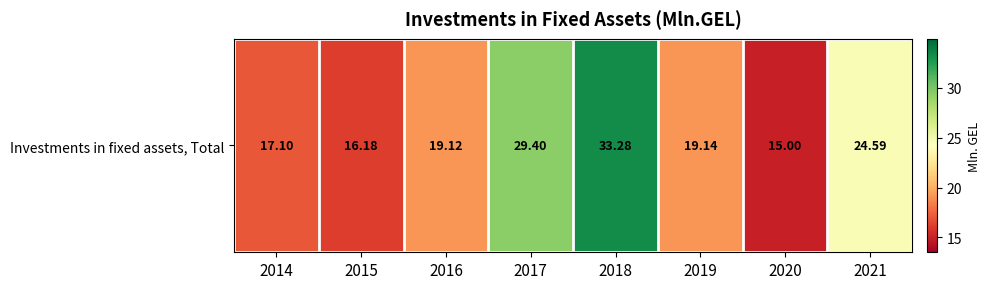

Where is the data nearest to the value 24?

2021